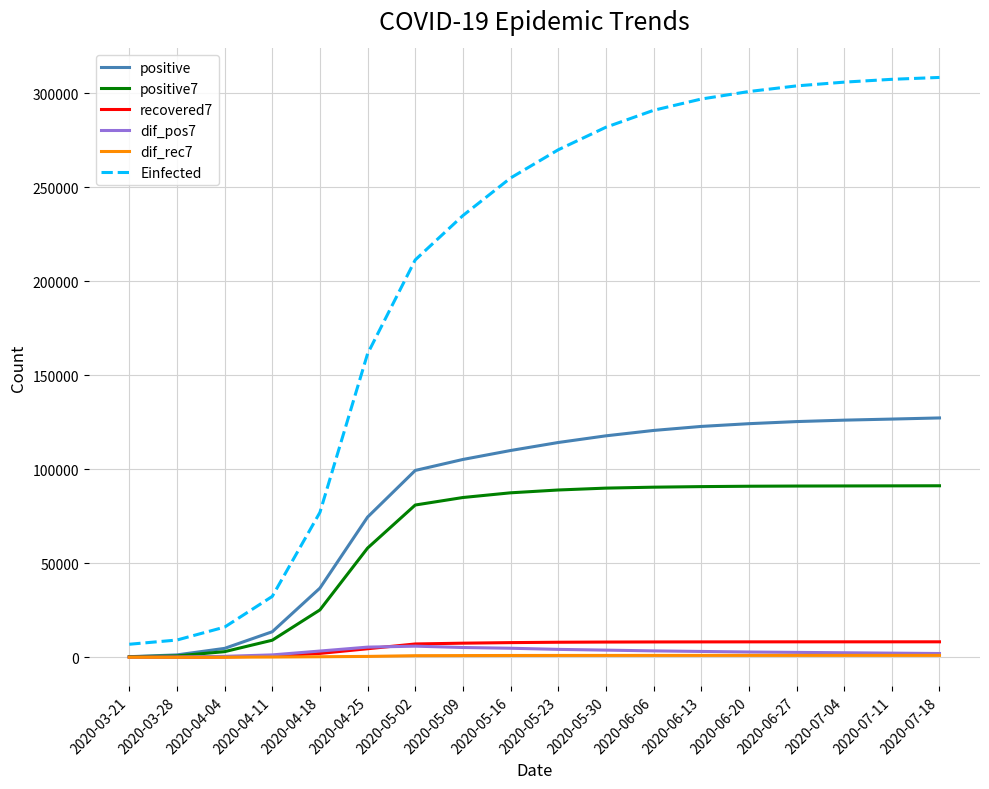

What is the approximate value of dif_pos7 at 2020-05-23?

4200.0